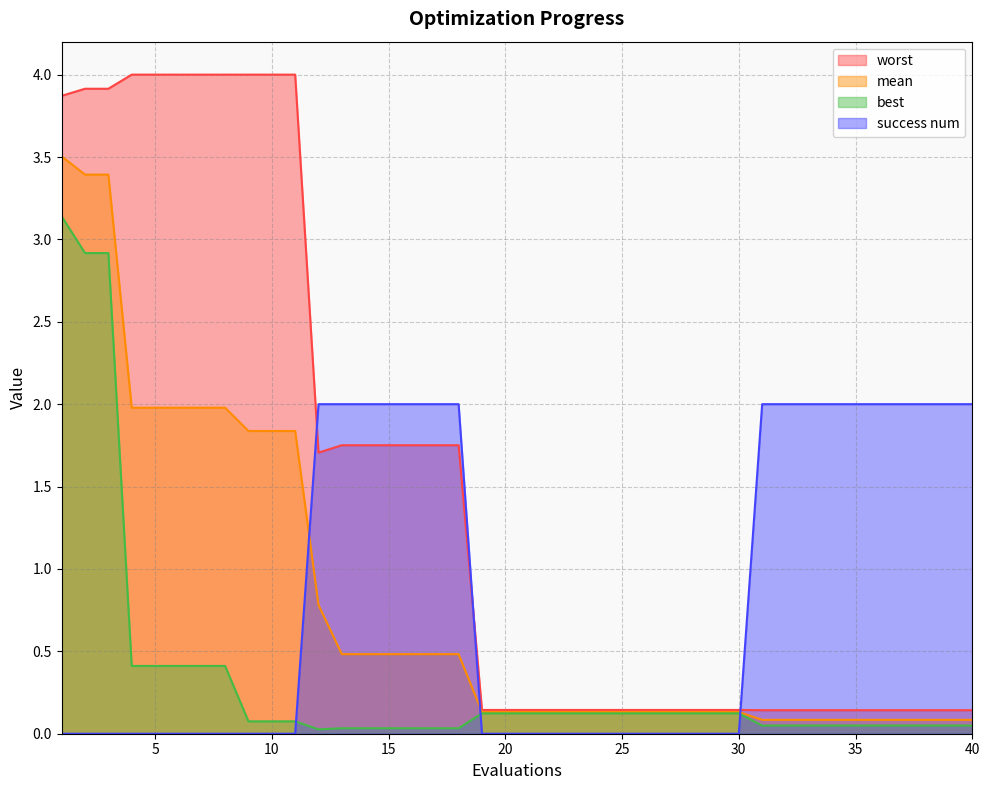

What is the average value of the mean series?

0.8